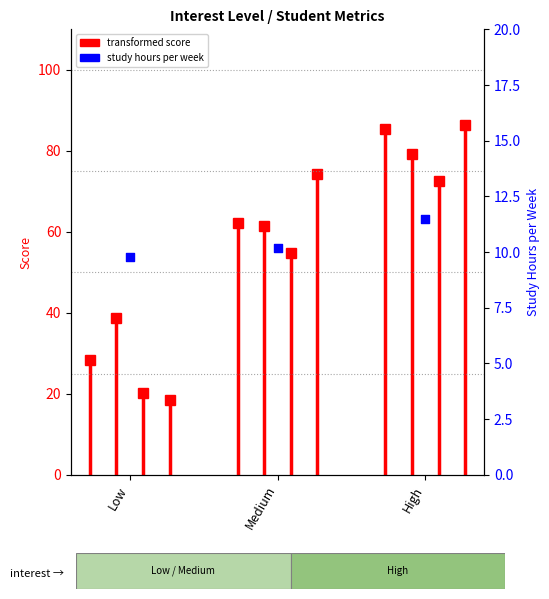

Between Low and Medium, which is larger?

Medium